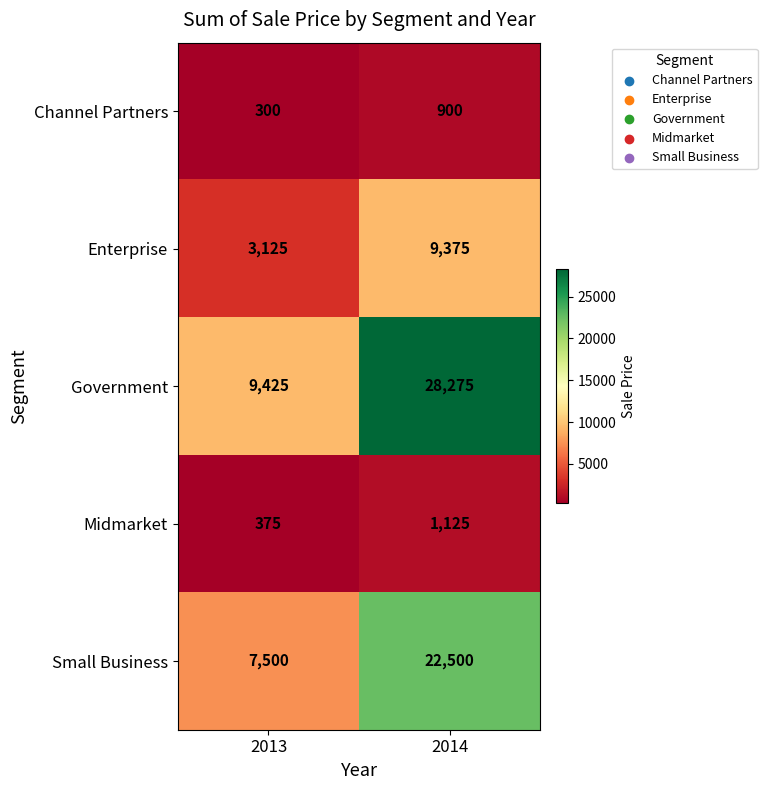

Reading left to right, transcribe all the data shown in this chart.

Channel Partners: 300	900
Enterprise: 3125	9375
Government: 9425	28275
Midmarket: 375	1125
Small Business: 7500	22500